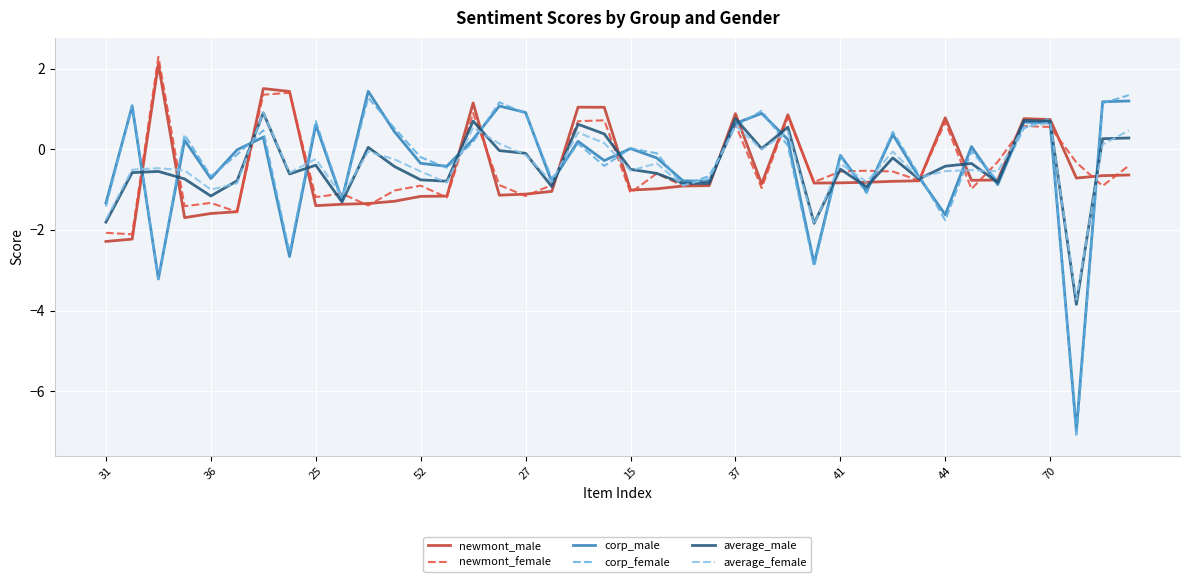

What is the minimum value shown in the chart?

-7.1